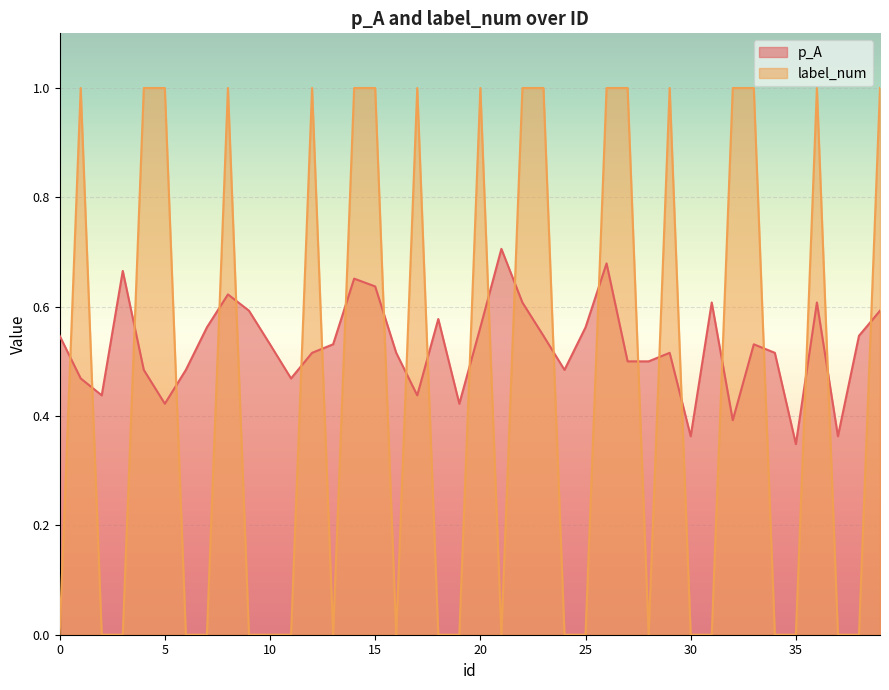

True or false: label_num and p_A cross at least once.

True